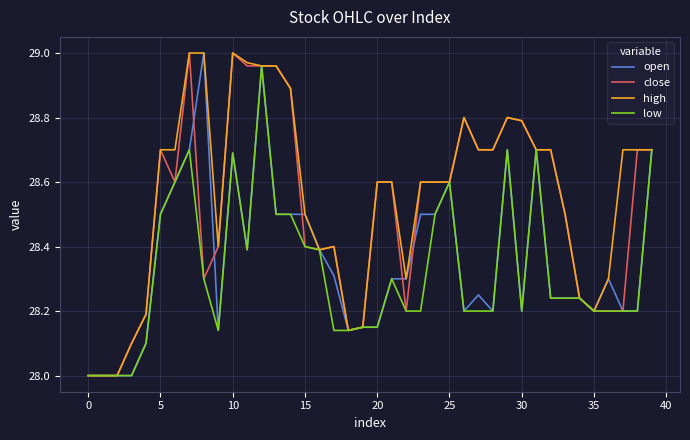

Rank the series by their average value, from lowest to highest.

low, open, close, high